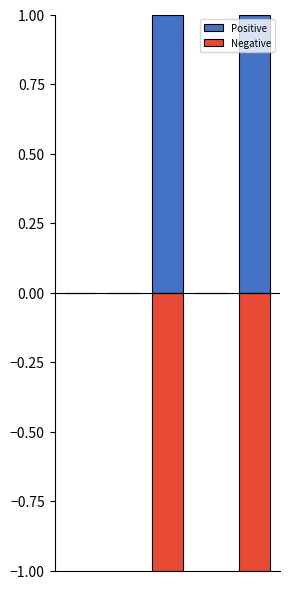

How many categories are shown in the chart?

5